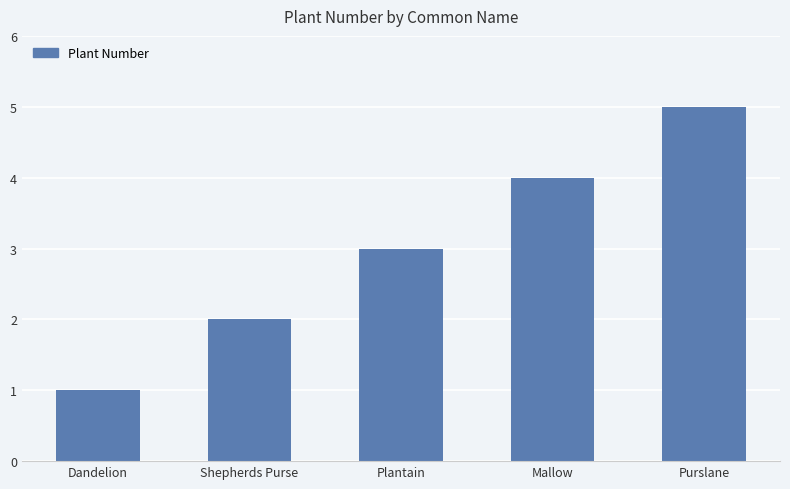

At which category does the chart reach its peak across all series?

Purslane